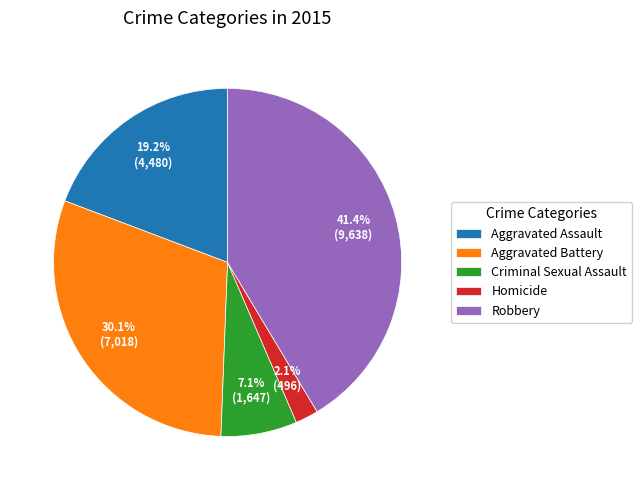

What percentage is NOT represented by Criminal Sexual Assault?

92.9%